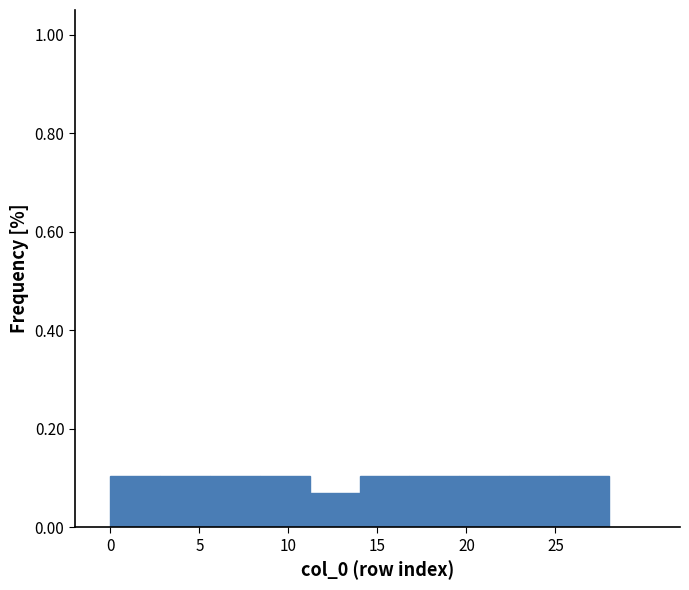

Reading left to right, list every bar in this chart as the range it spans on the x-axis followed by its height. Neither the bar edges nor the heights are printed on the chart, so give them approximately, as read against the axes.

0.0 to 2.8: 0.10
2.8 to 5.6: 0.10
5.6 to 8.4: 0.10
8.4 to 11.2: 0.10
11.2 to 14.0: 0.06
14.0 to 16.8: 0.10
16.8 to 19.6: 0.10
19.6 to 22.4: 0.10
22.4 to 25.2: 0.10
25.2 to 28.0: 0.10